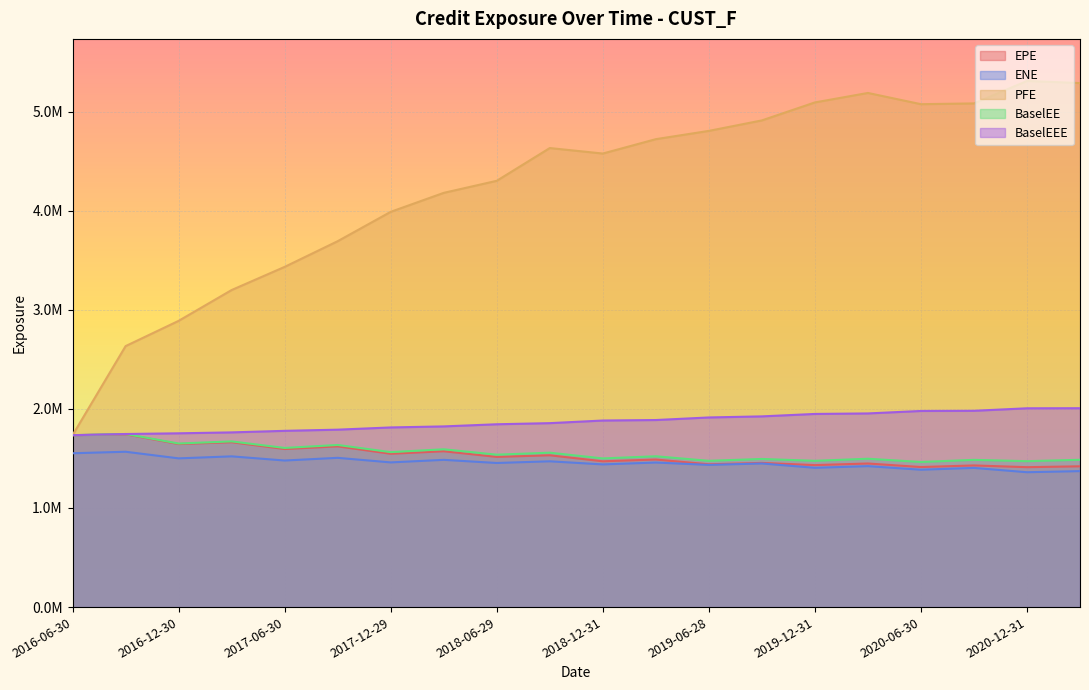

How many distinct data groups are displayed?

5